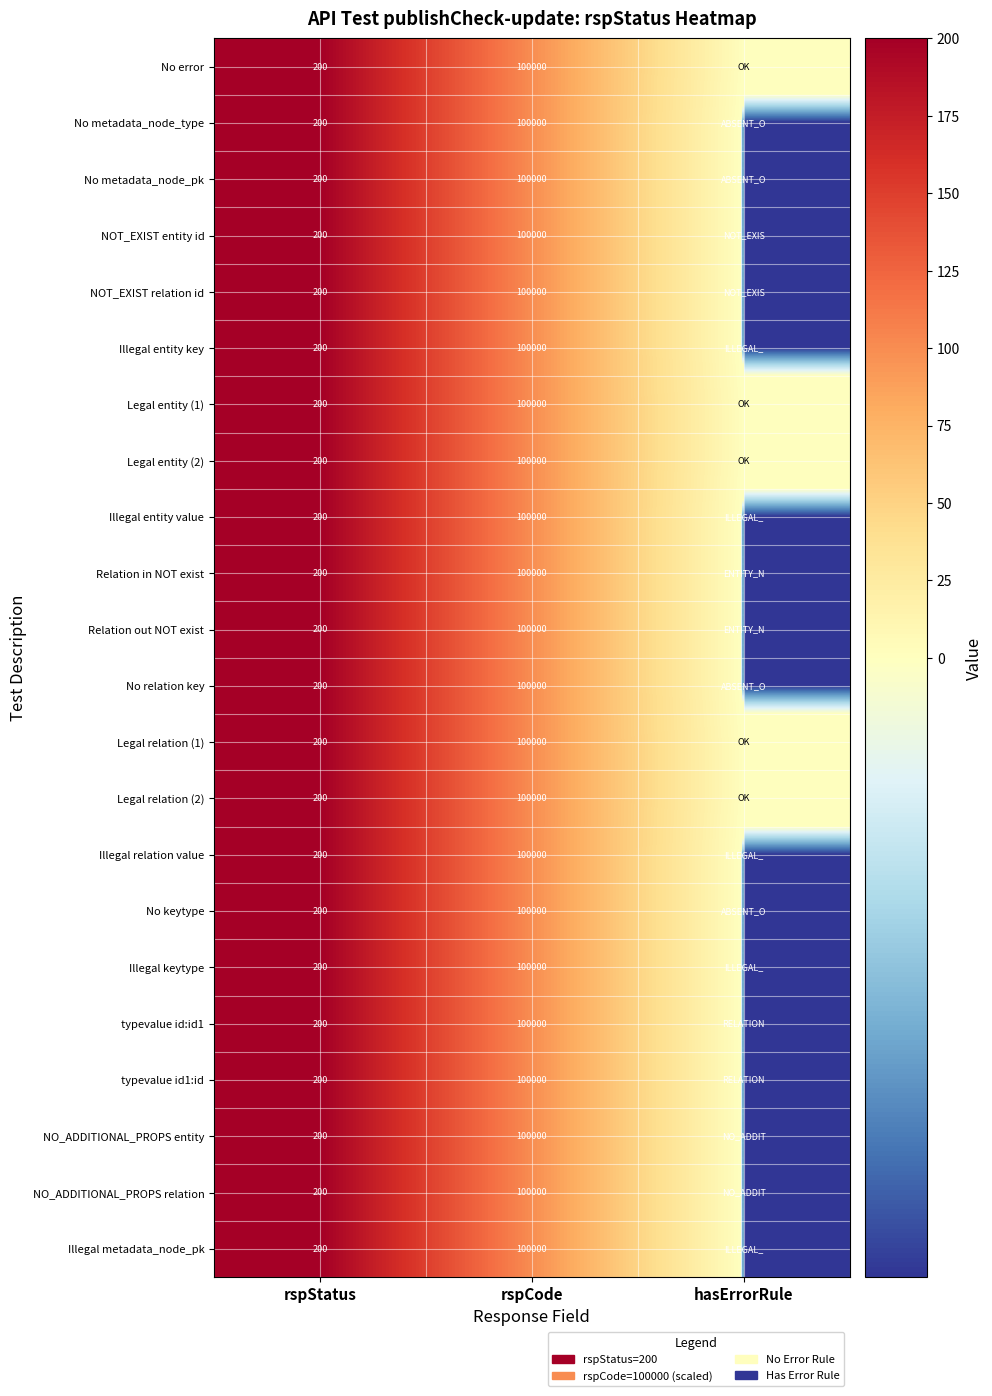

What is the total value across all series at rspCode?

2200000